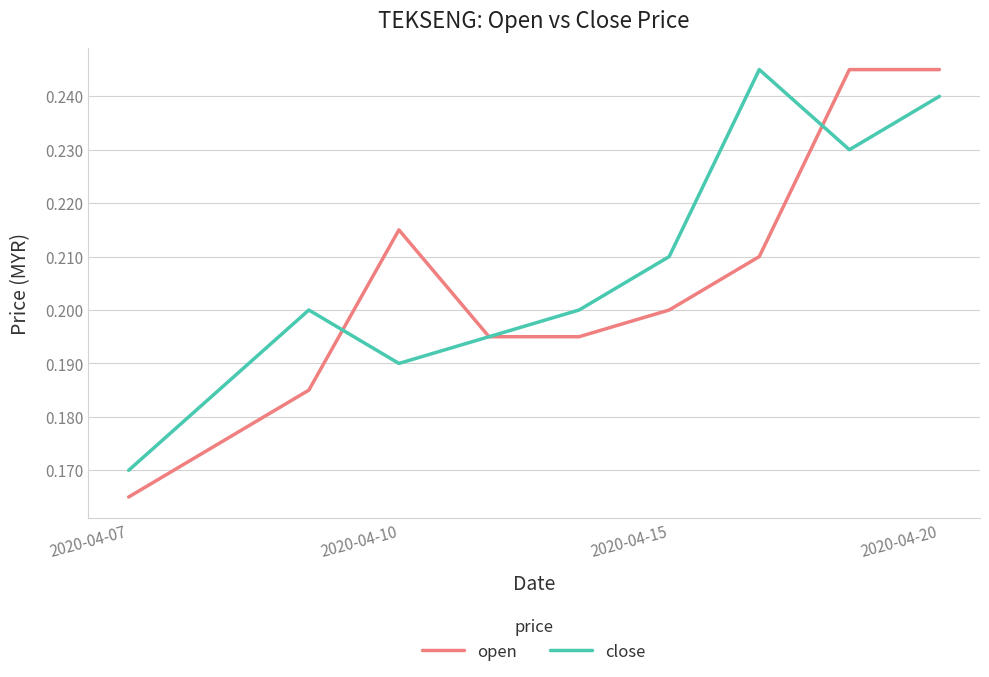

At which label is close closest to 0?

2020-04-07